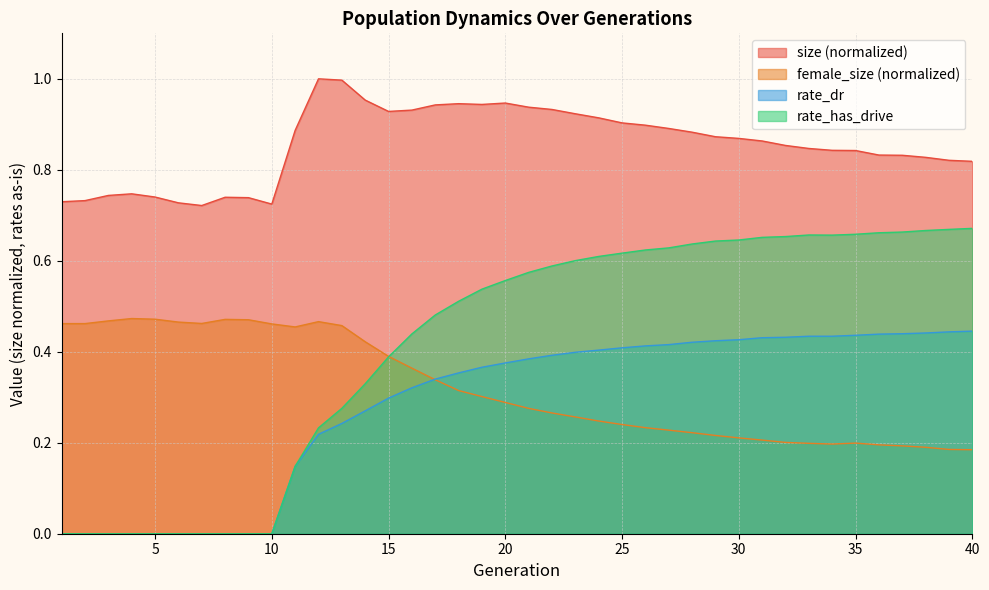

At which category does female_size reach its first local peak?

4